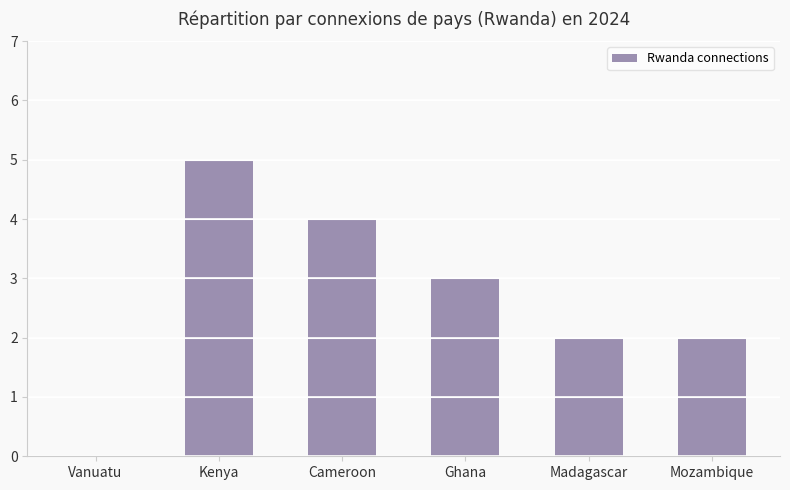

Reading left to right, transcribe all the data shown in this chart.

0	5	4	3	2	2